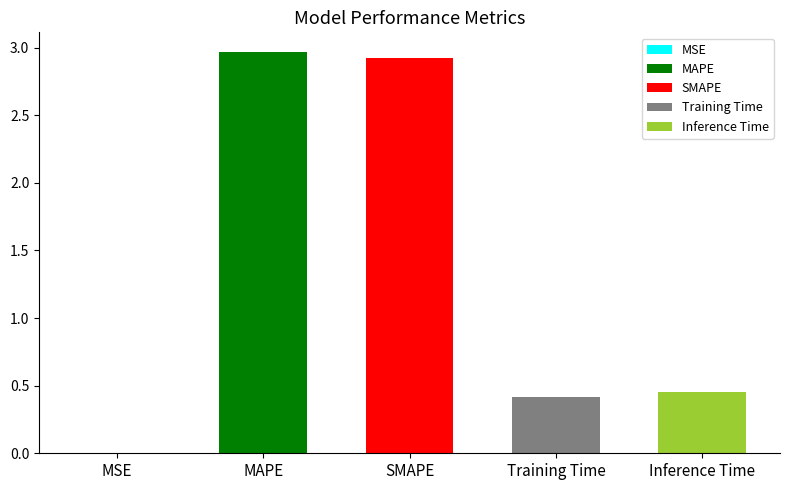

Reading right to left, what are all the values shown in this chart?

Inference Time=0.5	Training Time=0.4	SMAPE=2.9	MAPE=3.0	MSE=0.0